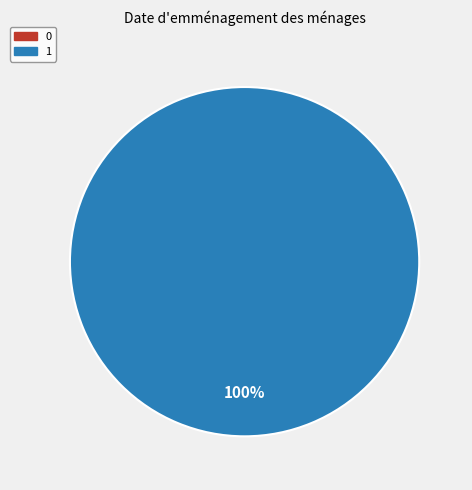

Which slice is the largest?

1